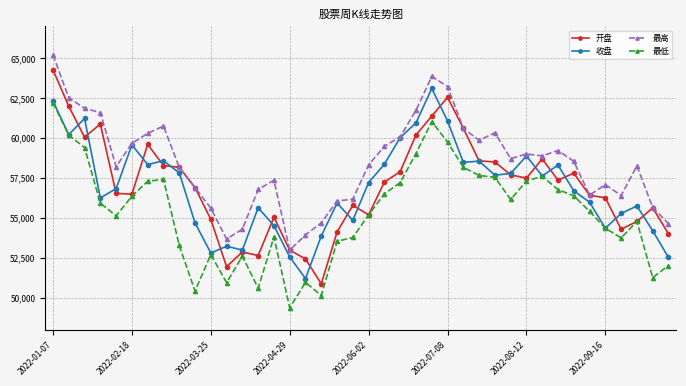

True or false: 最低 and 最高 intersect in this chart.

False